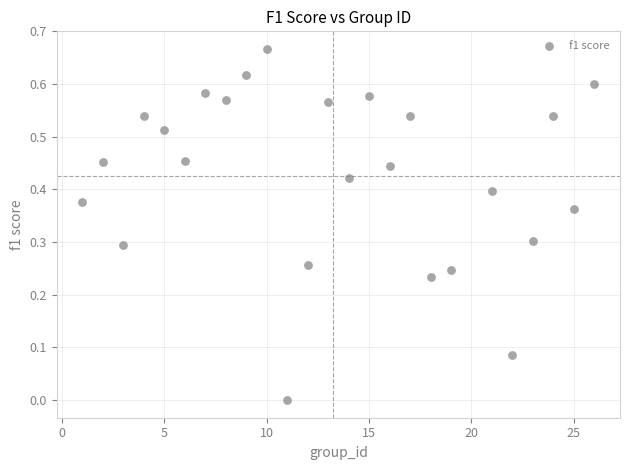

What is the range of X values (max minus min)?

25.0